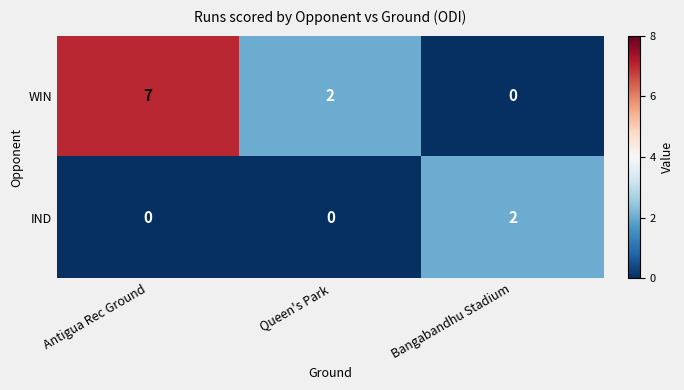

List the series in order of their peak value, highest first.

WIN, IND